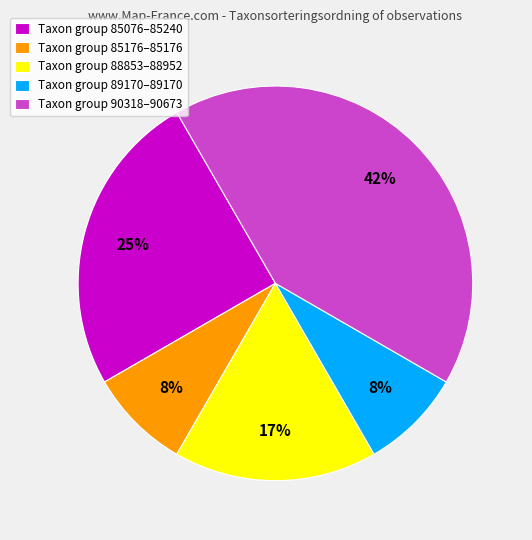

What percentage is the Taxon group 89170–89170 slice, to the nearest percent?

8%